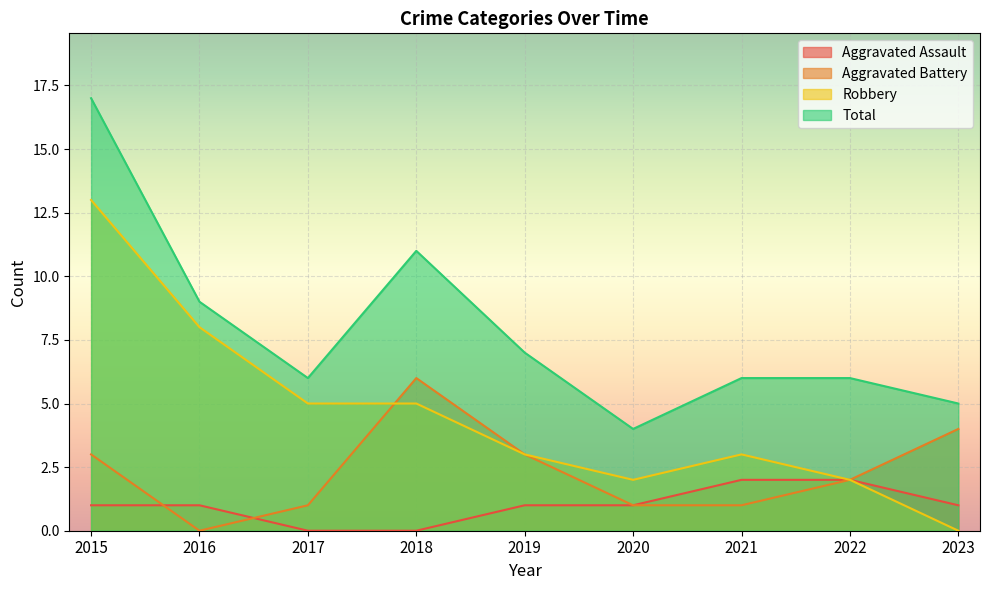

How many lines are shown in the chart?

4